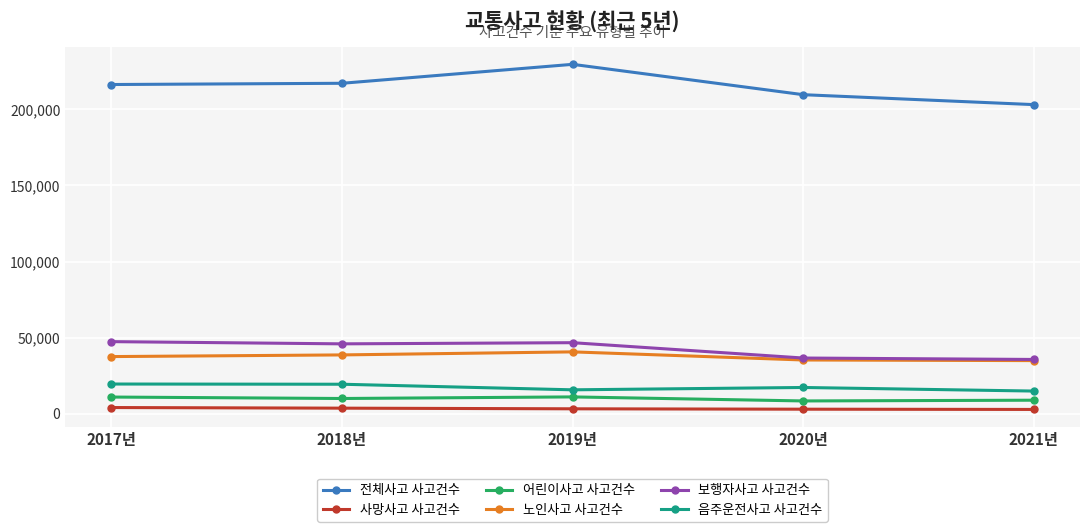

What are all the series names shown in the legend?

전체사고 사고건수, 사망사고 사고건수, 어린이사고 사고건수, 노인사고 사고건수, 보행자사고 사고건수, 음주운전사고 사고건수